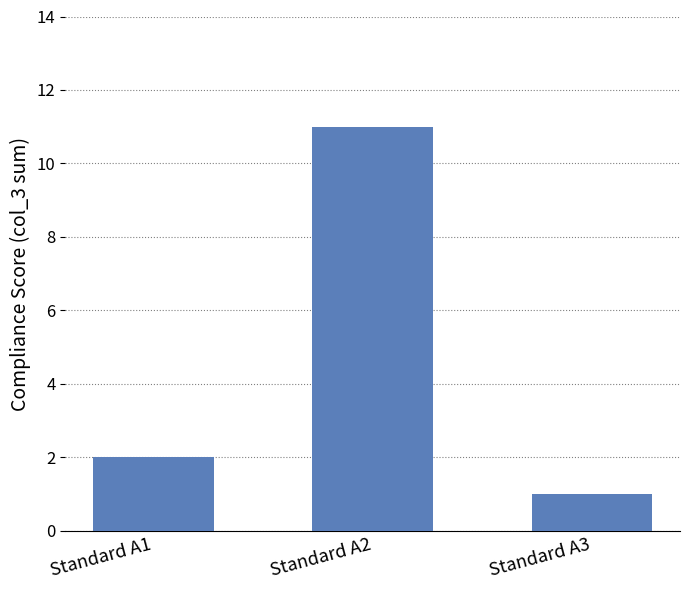

Where is the data nearest to the value 6?

Standard A1